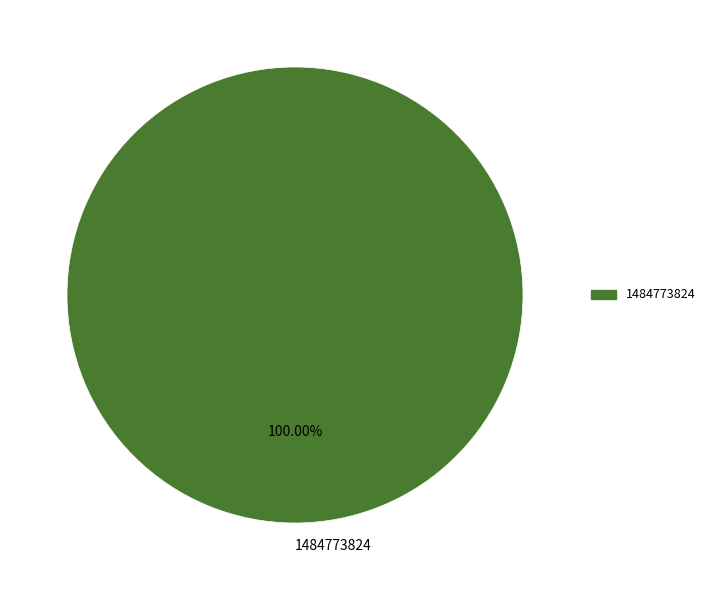

What is the majority slice?

1484773824